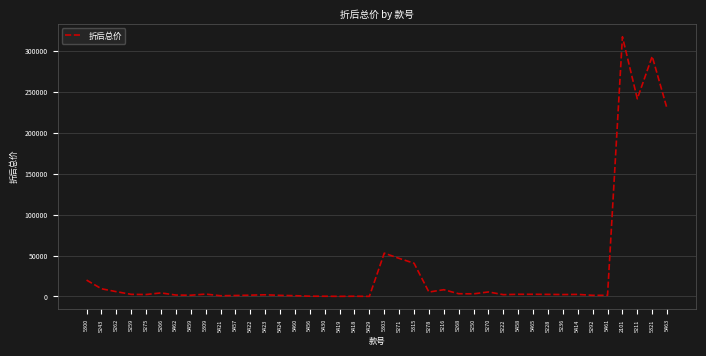

True or false: the data has more than 0 interior local peaks.

True